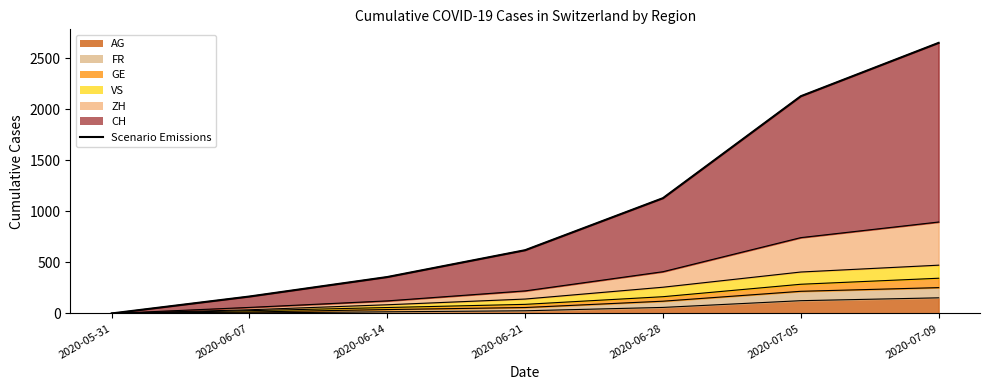

What is the change in value from 2020-06-21 to 2020-07-09?

+2032